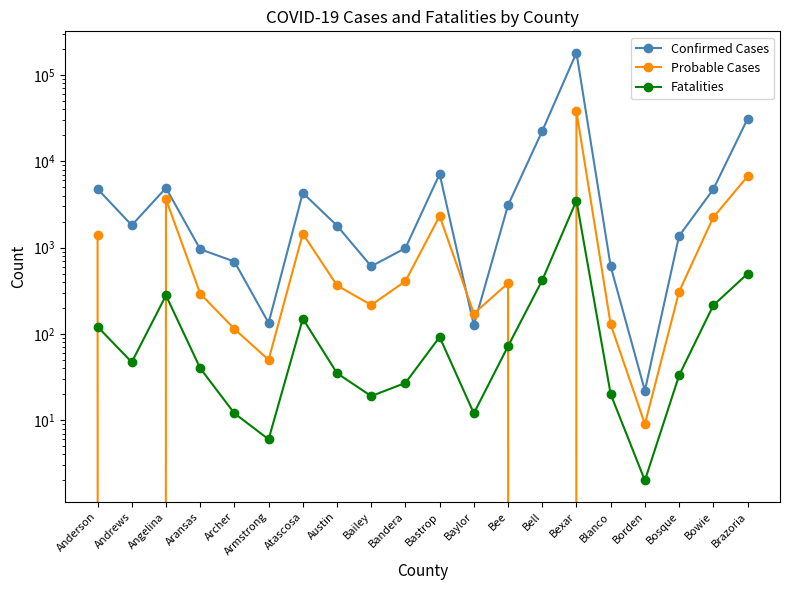

What is the lowest value of the Fatalities series?

2